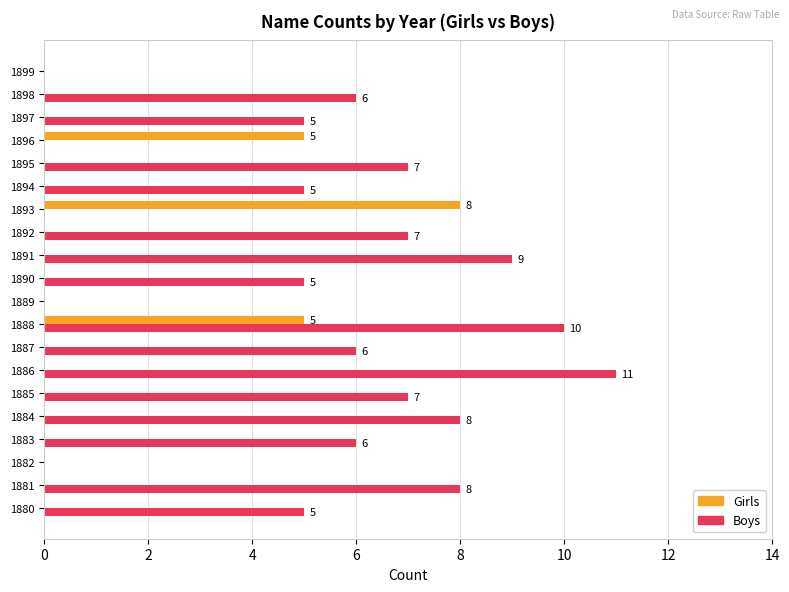

Count the number of data series in this chart.

2